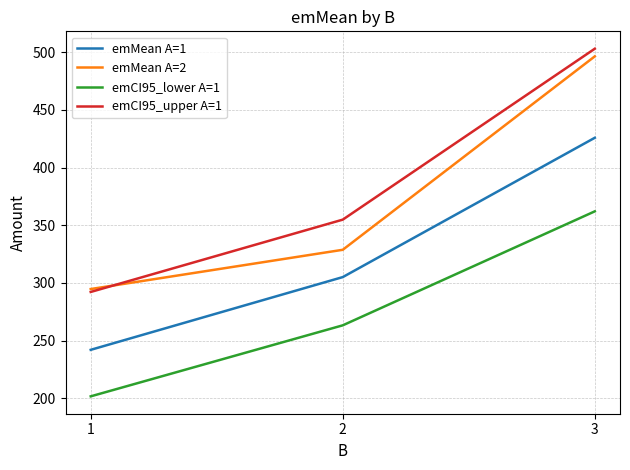

What is the difference between the maximum and minimum values in the emCI95_upper A=1 series?

210.9